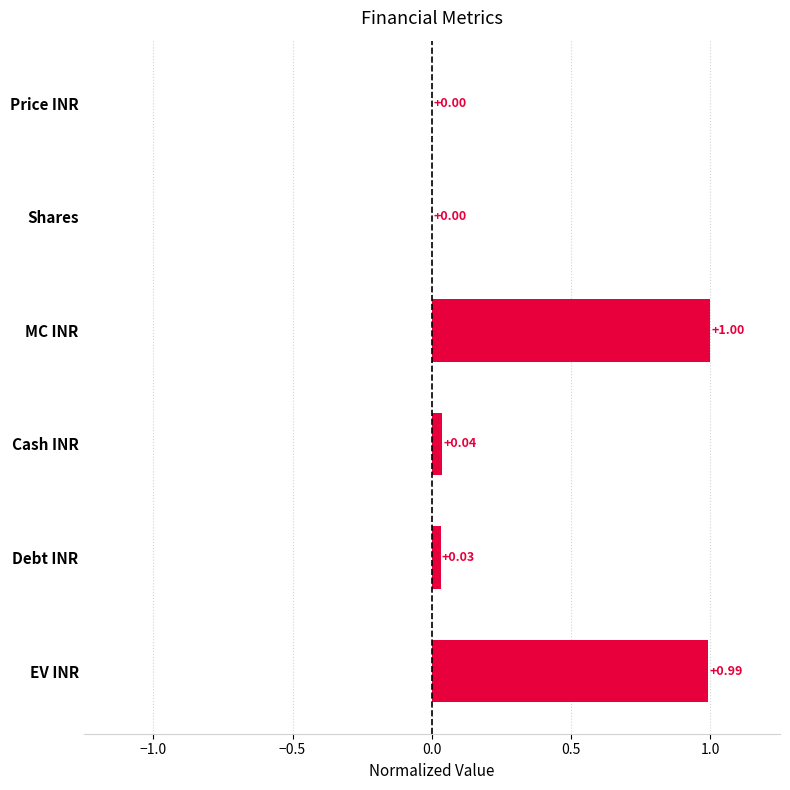

What is the sum of all values?

2.1